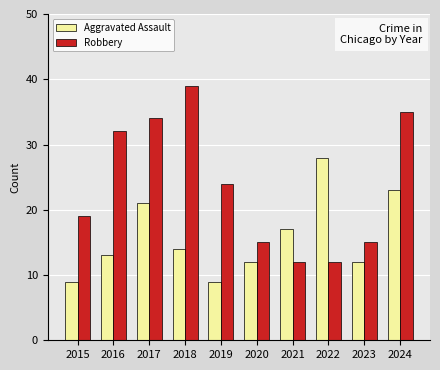

List the series in order of their peak value, lowest first.

Aggravated Assault, Robbery